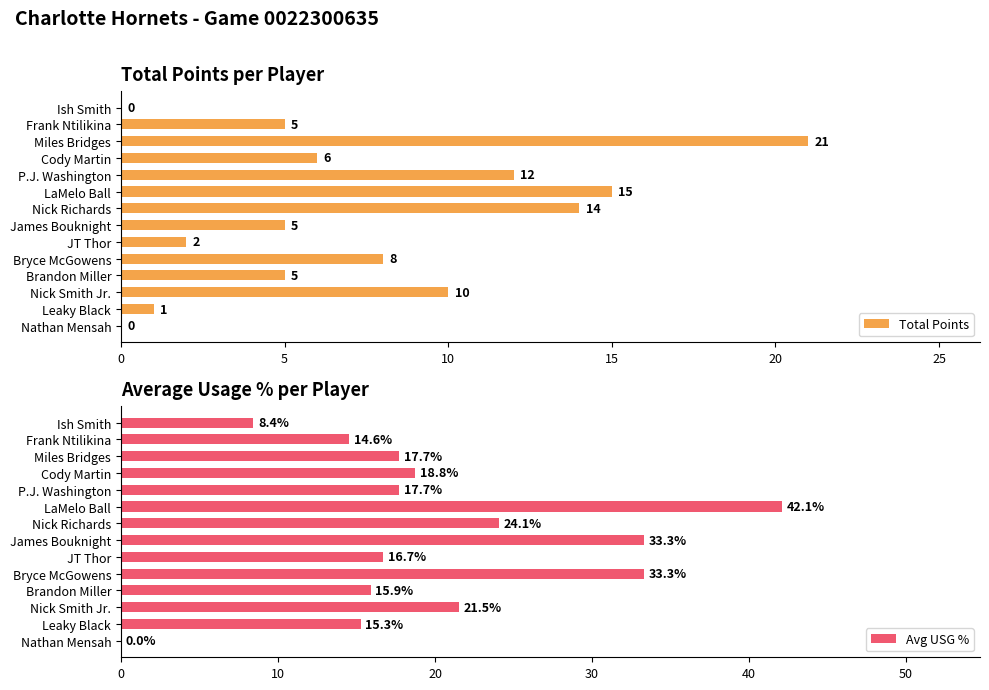

What is the greatest value displayed?

42.1